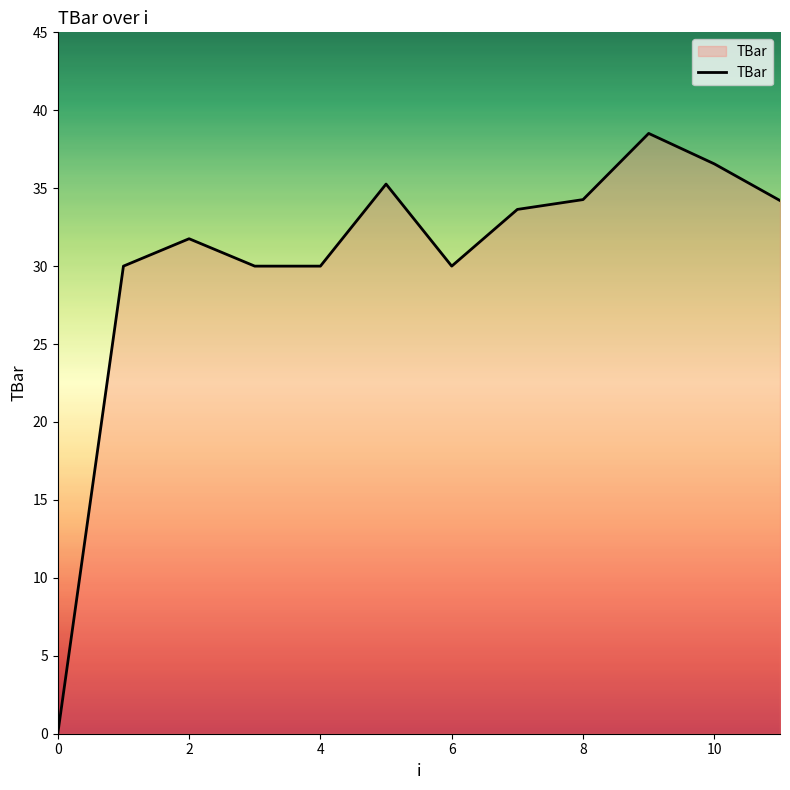

What is the difference between the maximum and minimum values?

38.5